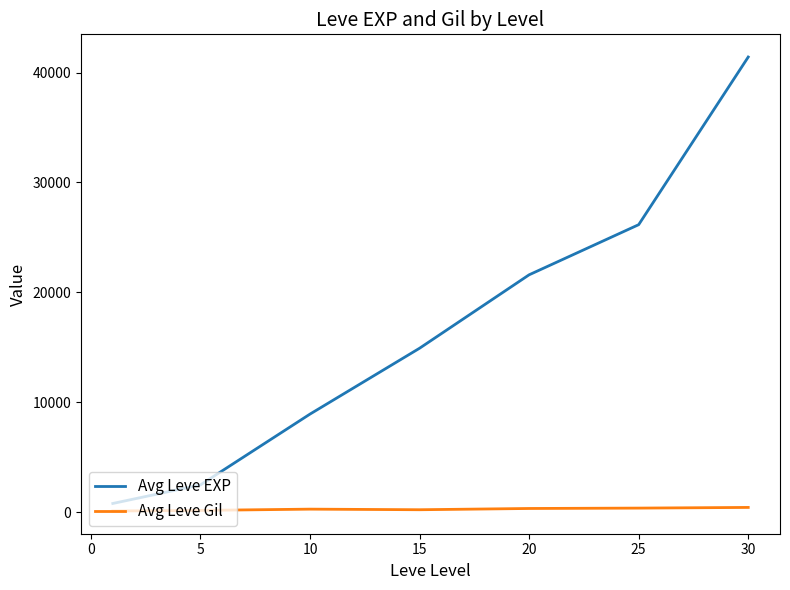

Which series has the largest range (max minus min)?

Avg Leve EXP